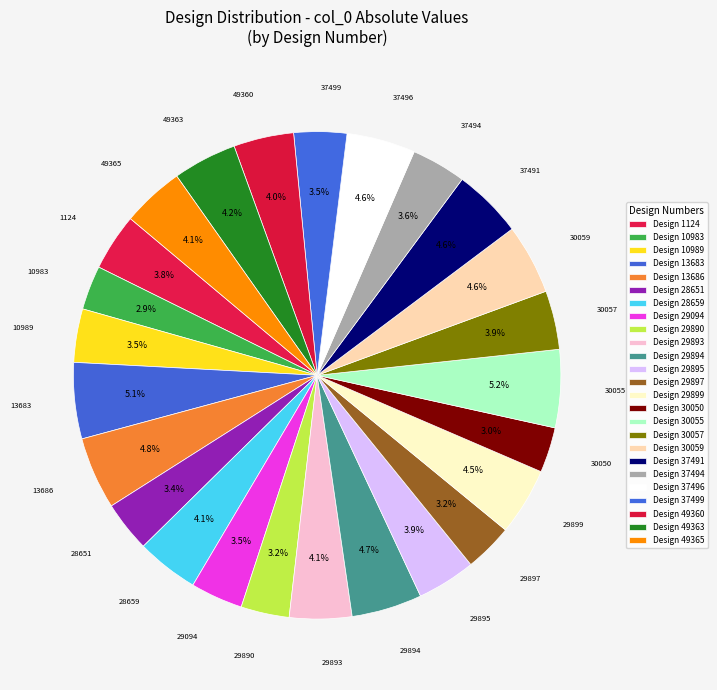

How many slices are in this pie chart?

25